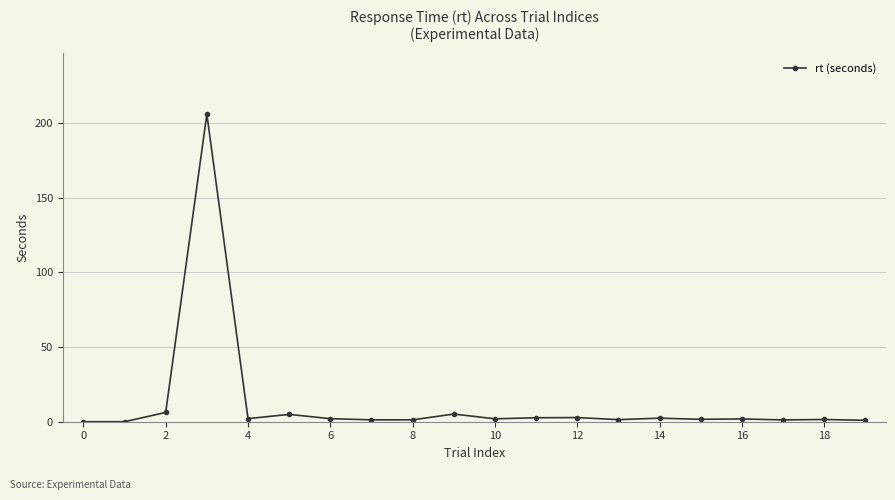

What is the value of the 8th point from the left?

1.3